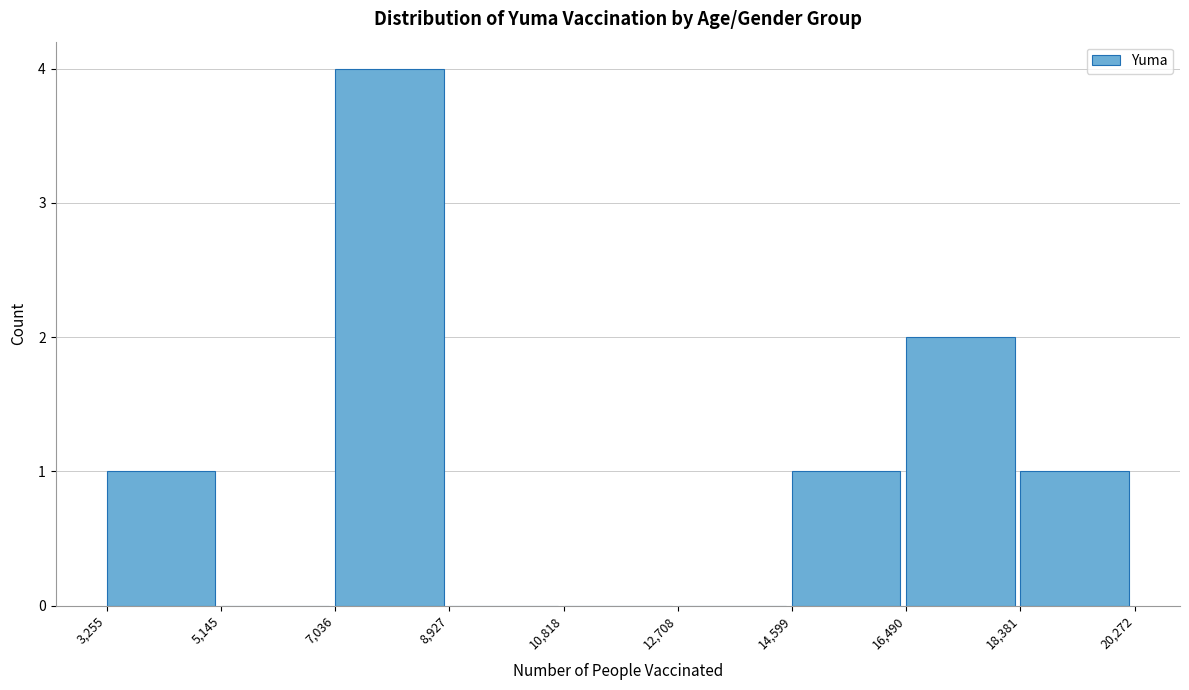

What is the height of the bar covering 3,255 to 5,145 on the x-axis? The values are not printed on the chart, so give them approximately, as read against the axis.

1